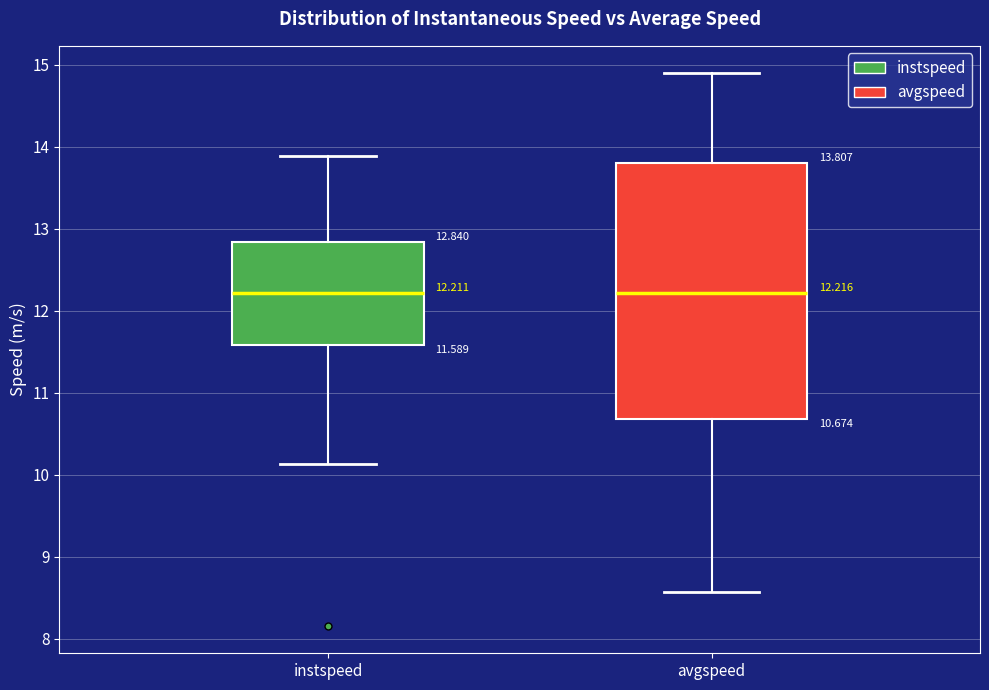

Comparing the boxes themselves (not the whiskers), which one is the tallest?

avgspeed